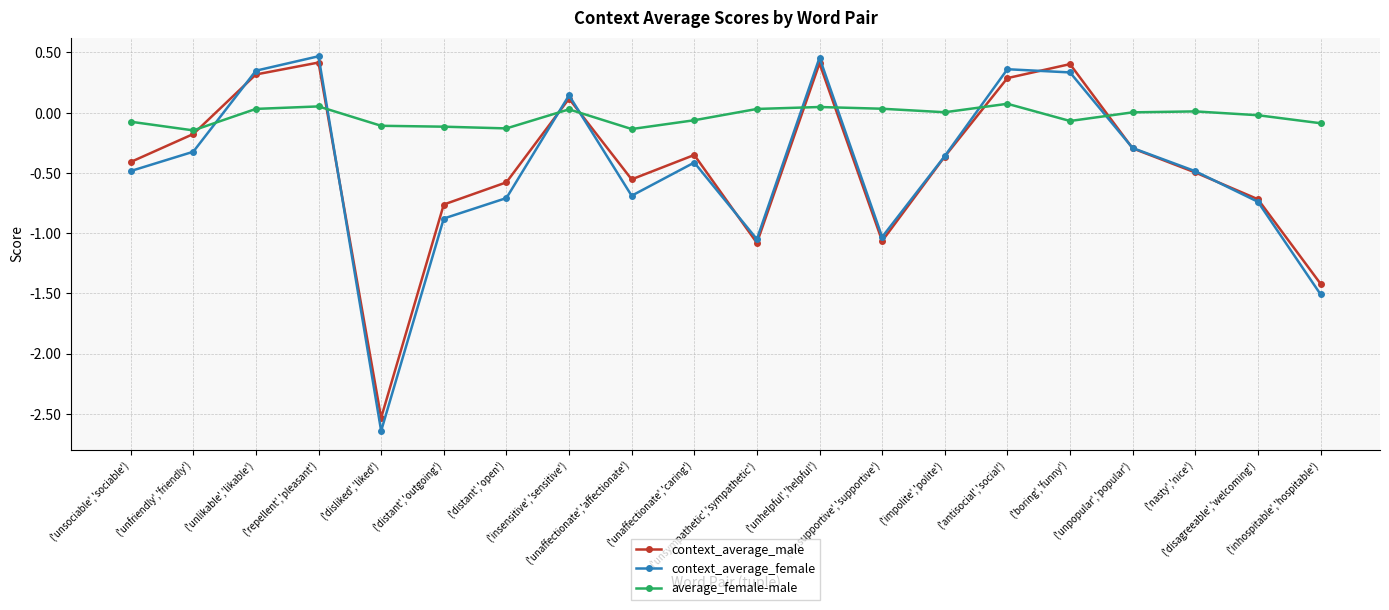

Which series has the widest spread of values?

context_average_female